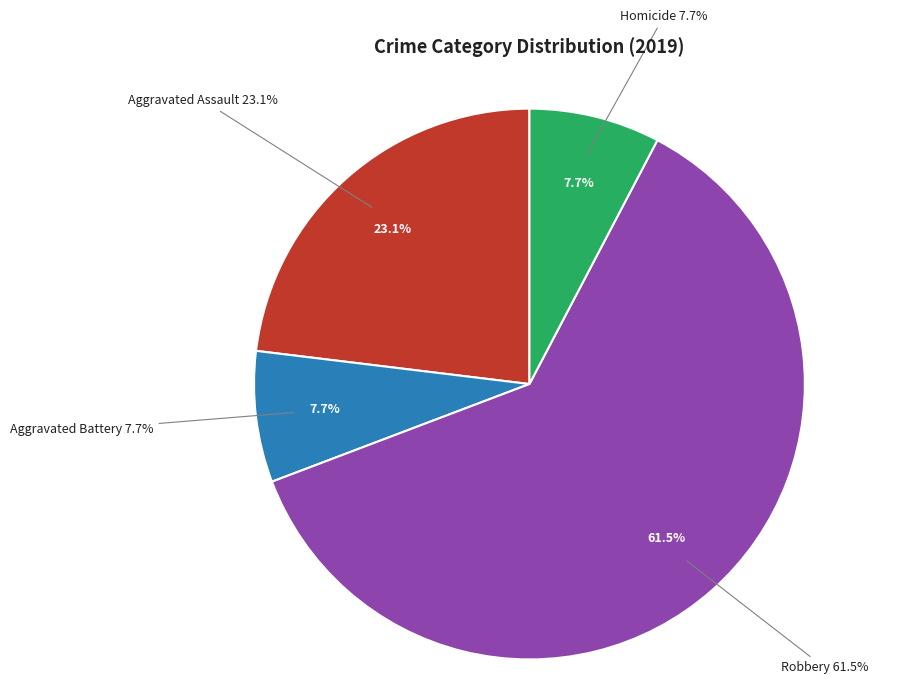

To the nearest percent, what is the combined percentage of Homicide and Robbery?

69%